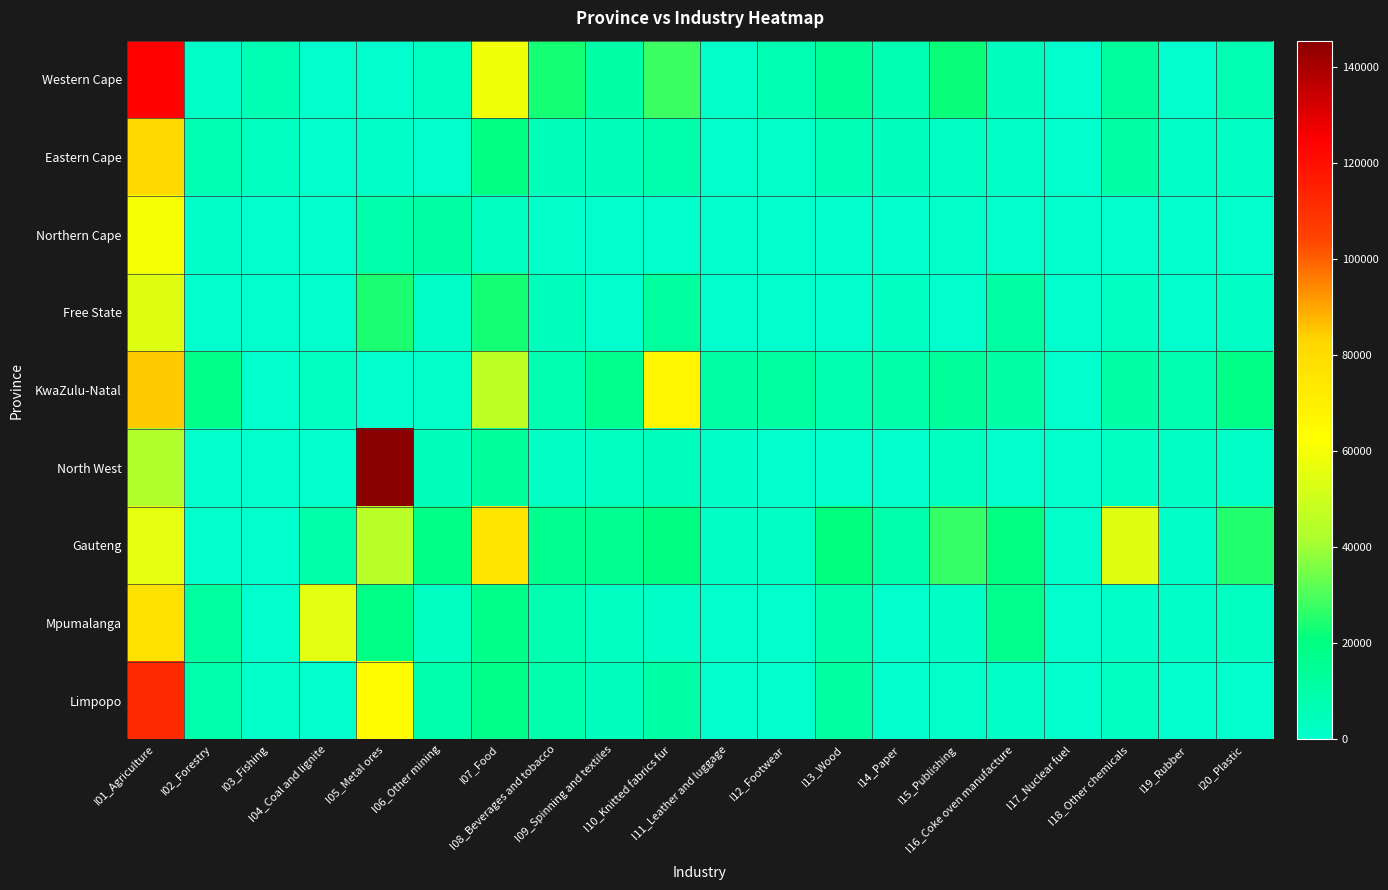

Count the number of categories in the chart.

20